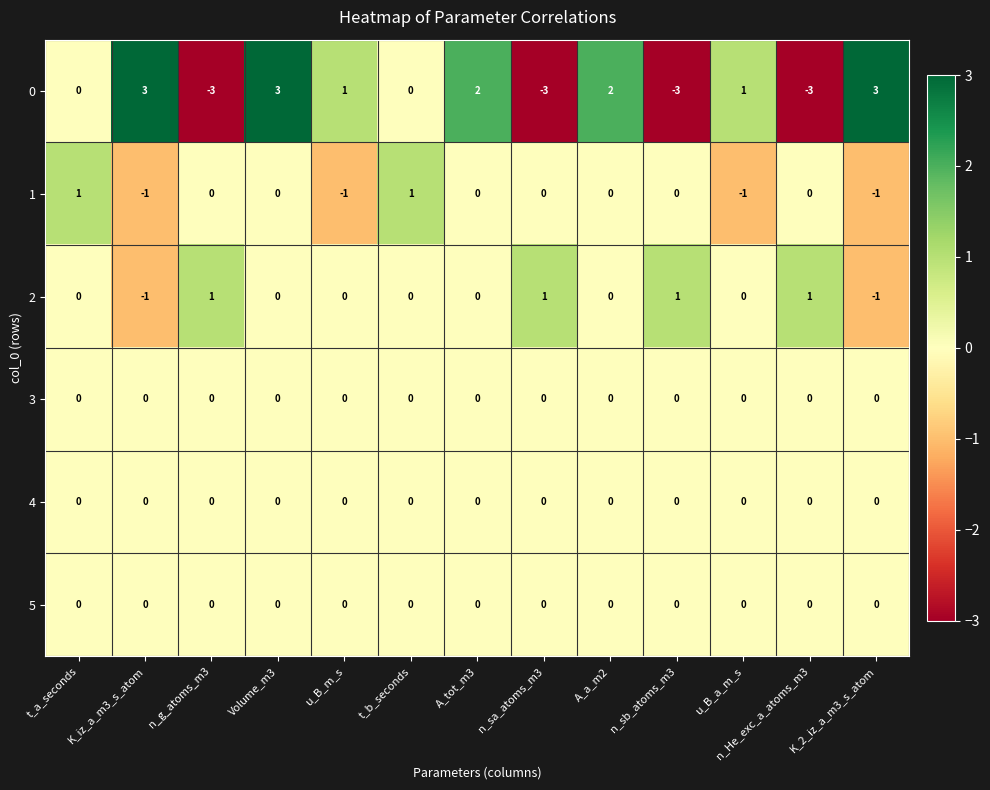

What is the difference between the 0 values at t_b_seconds and n_g_atoms_m3?

3